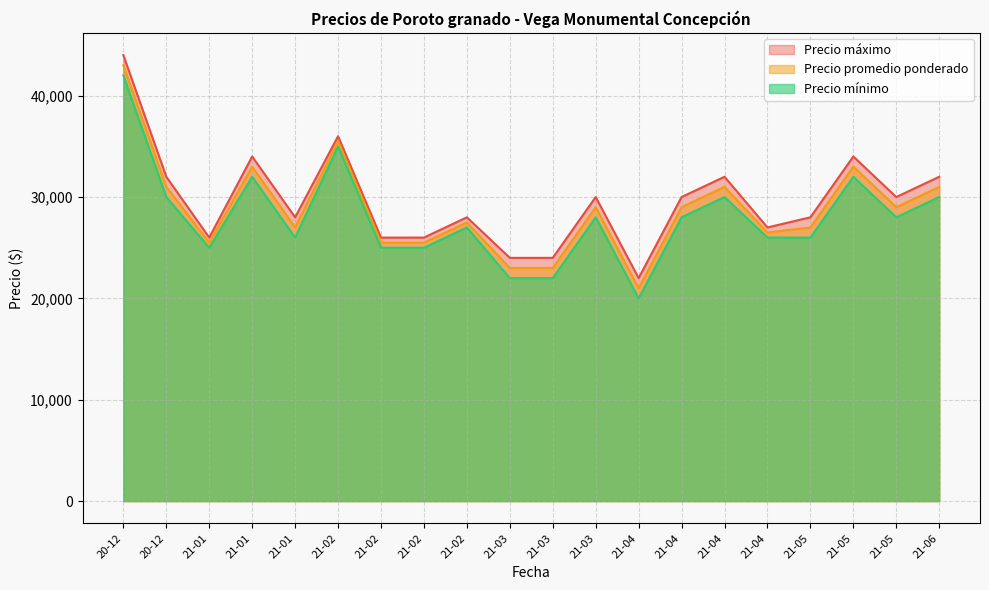

Reading left to right, transcribe all the data shown in this chart.

Precio máximo: 20-12=44000	20-12=32000	21-01=26000	21-01=34000	21-01=28000	21-02=36000	21-02=26000	21-02=26000	21-02=28000	21-03=24000	21-03=24000	21-03=30000	21-04=22000	21-04=30000	21-04=32000	21-04=27000	21-05=28000	21-05=34000	21-05=30000	21-06=32000
Precio promedio ponderado: 20-12=43000	20-12=31000	21-01=25500	21-01=33000	21-01=27000	21-02=35500	21-02=25500	21-02=25500	21-02=27500	21-03=23000	21-03=23000	21-03=29000	21-04=21000	21-04=29000	21-04=31000	21-04=26500	21-05=27000	21-05=33000	21-05=29000	21-06=31000
Precio mínimo: 20-12=42000	20-12=30000	21-01=25000	21-01=32000	21-01=26000	21-02=35000	21-02=25000	21-02=25000	21-02=27000	21-03=22000	21-03=22000	21-03=28000	21-04=20000	21-04=28000	21-04=30000	21-04=26000	21-05=26000	21-05=32000	21-05=28000	21-06=30000